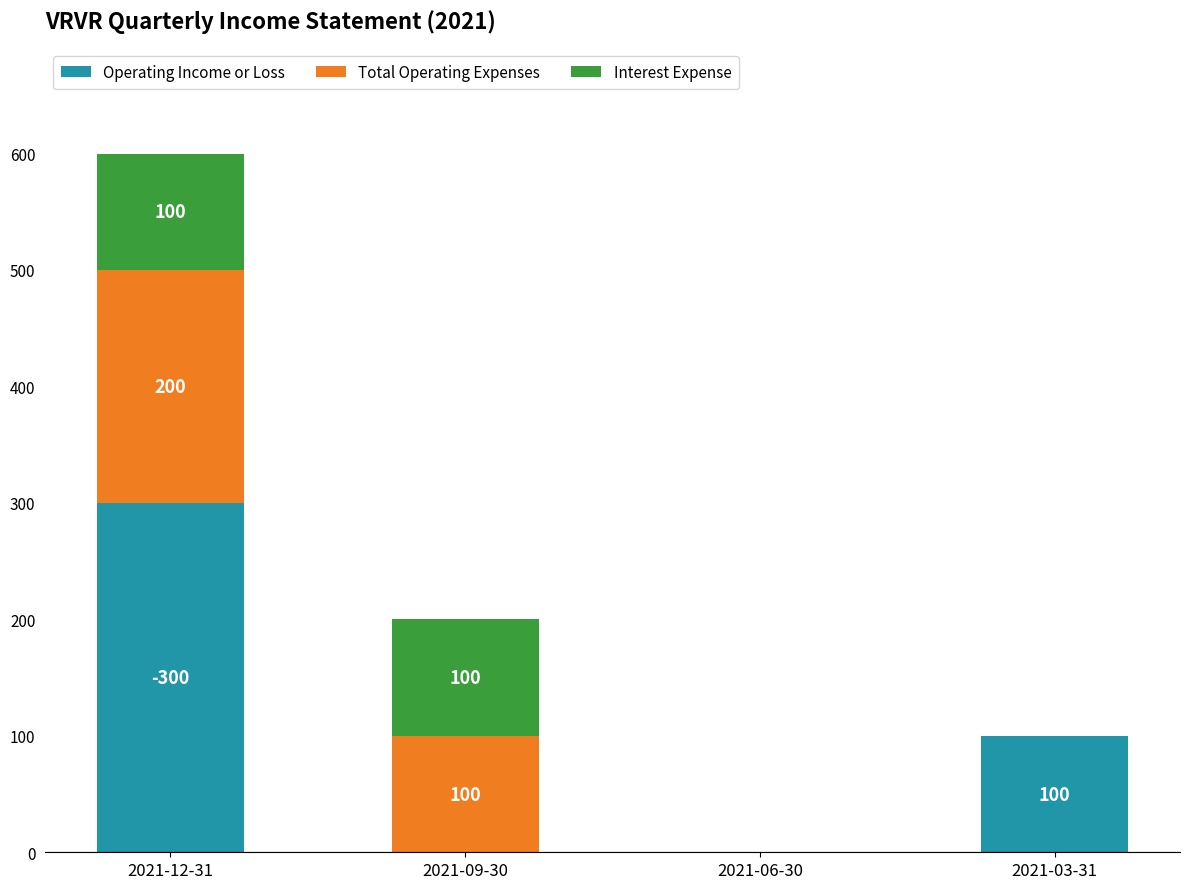

What is the sum of all Operating Income or Loss values?

400